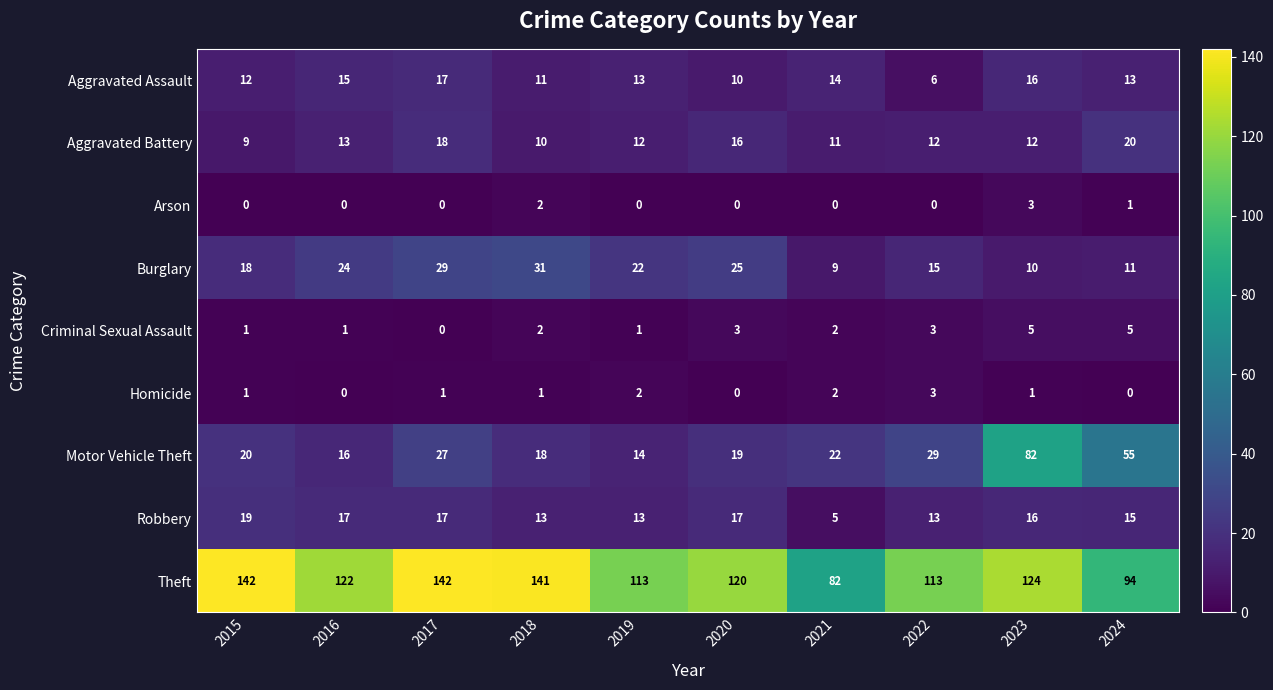

Which series has the largest range (max minus min)?

Motor Vehicle Theft